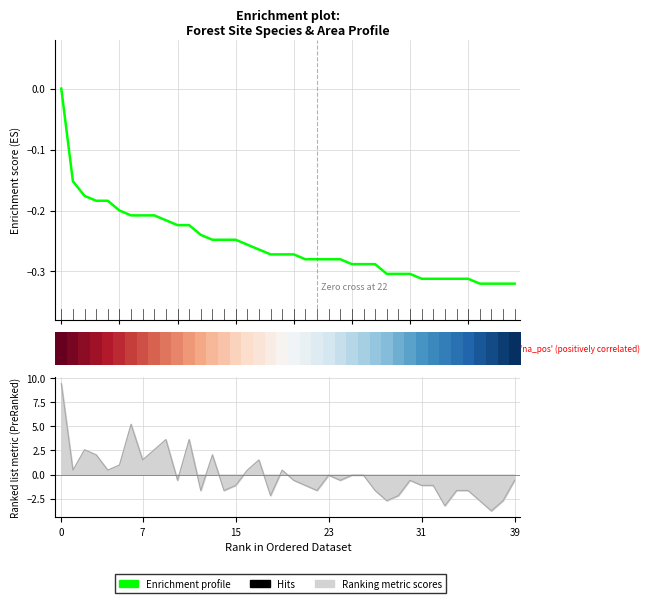

What is the spread (max minus min) of values at 37?

0.4